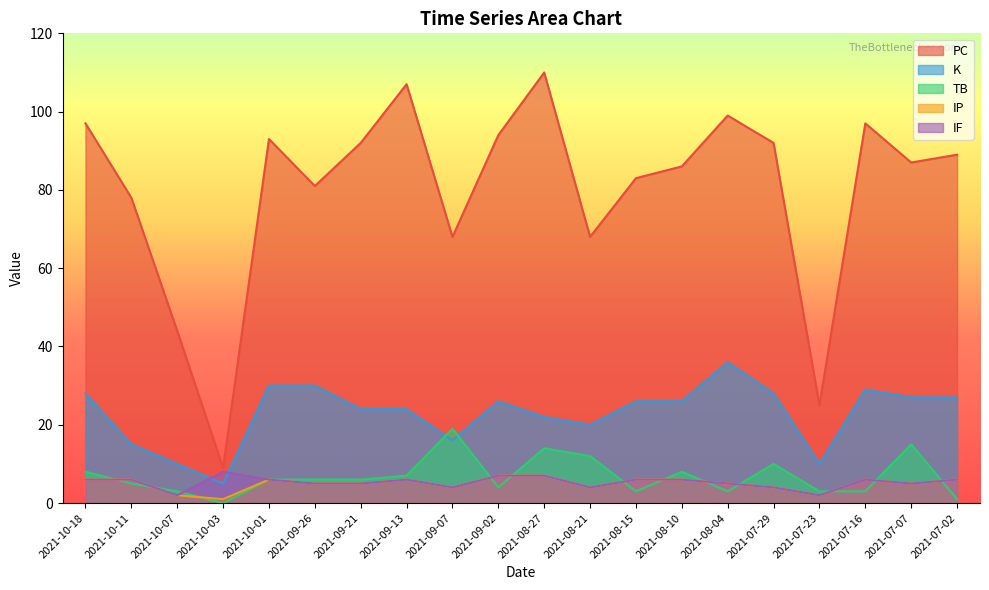

What is the difference between the highest and lowest values at 2021-07-23?

23